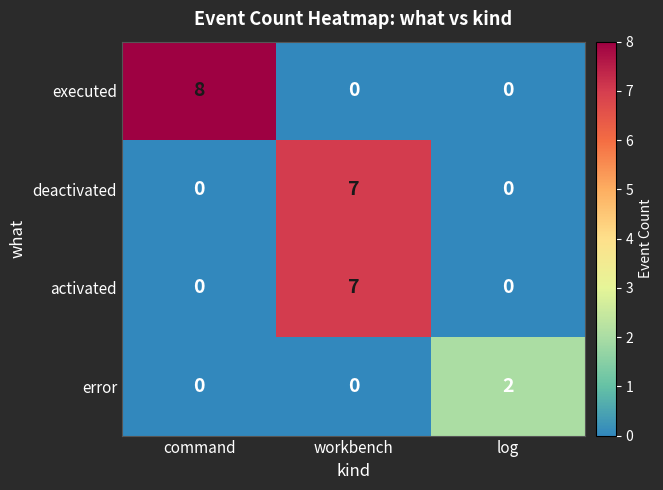

Which series has the largest range (max minus min)?

executed